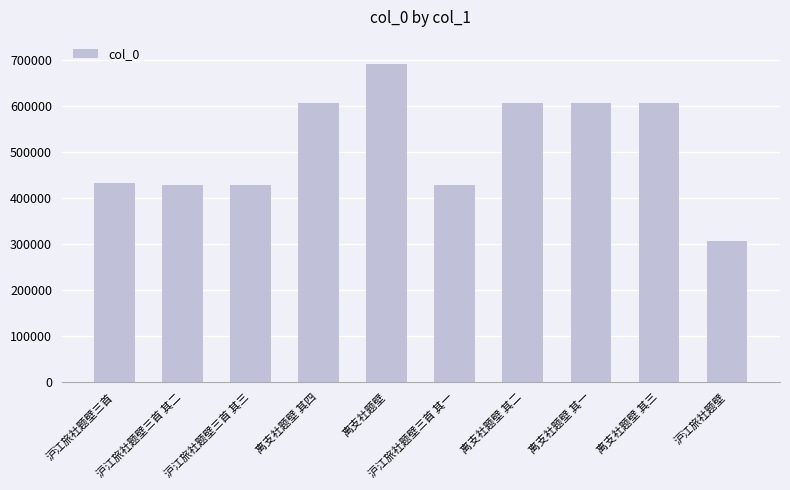

True or false: the data shows 409215 at 离支社题壁 其一.

False